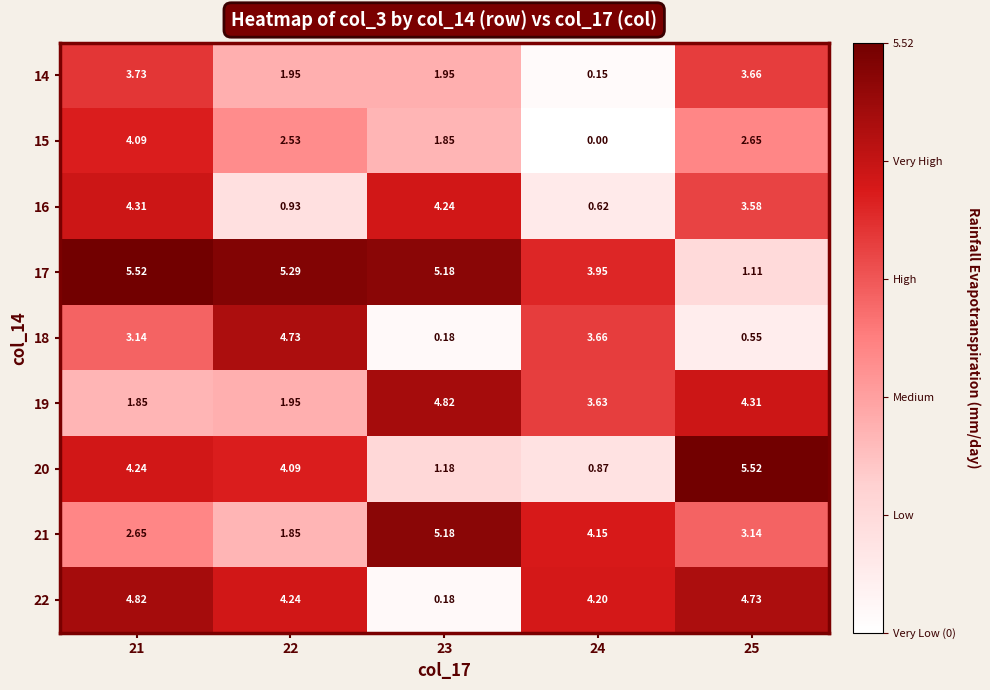

What is the total value across all series at 23?

24.8